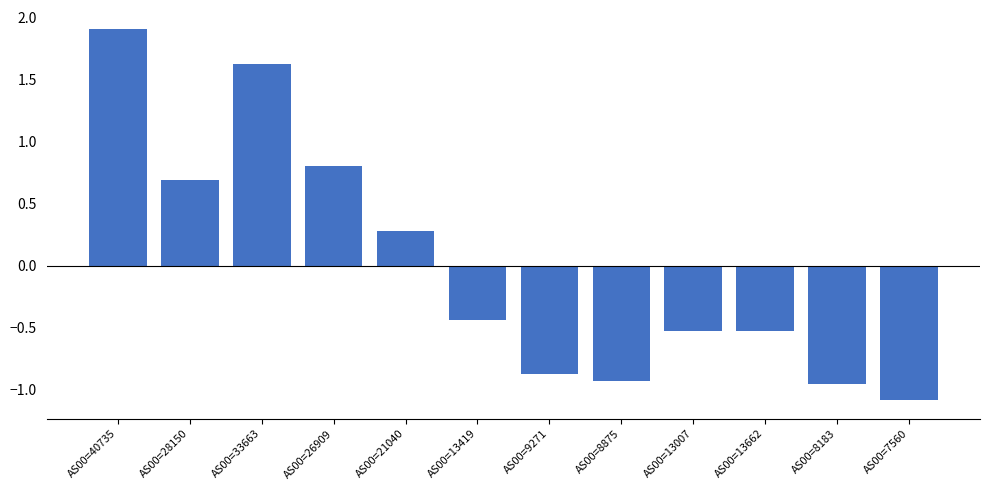

What is the difference between the values at AS00=9271 and AS00=7560?

0.2